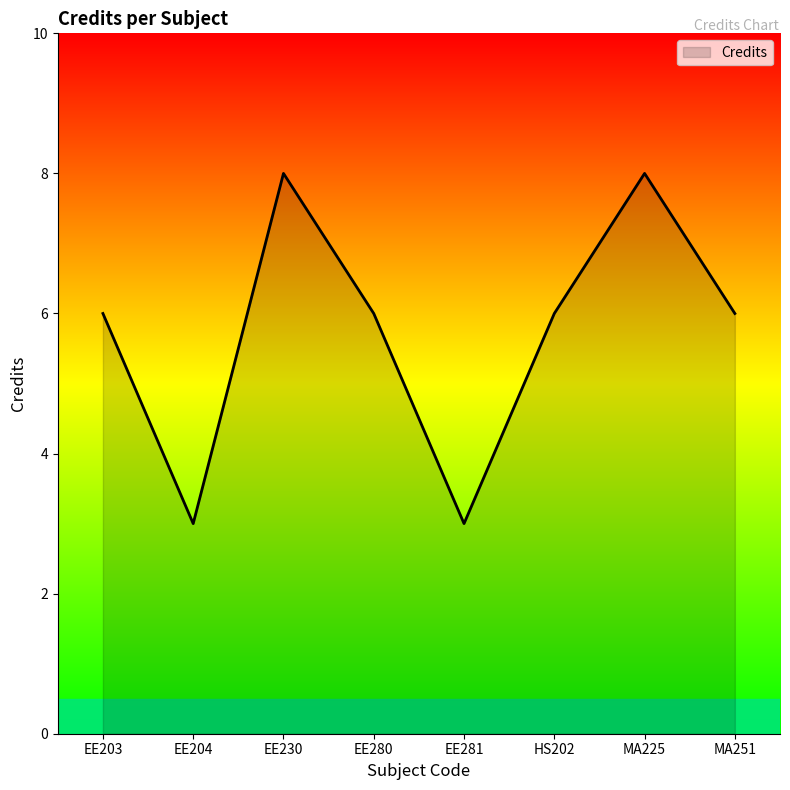

The chart shows a value of 8 at EE230. True or false?

True